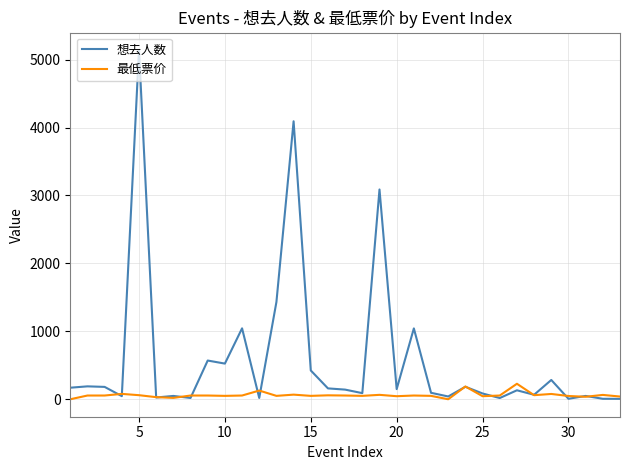

Which series has the widest spread of values?

想去人数